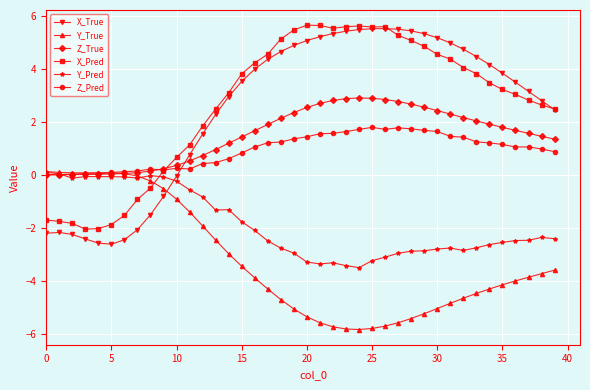

True or false: Y_Pred and X_Pred intersect in this chart.

True